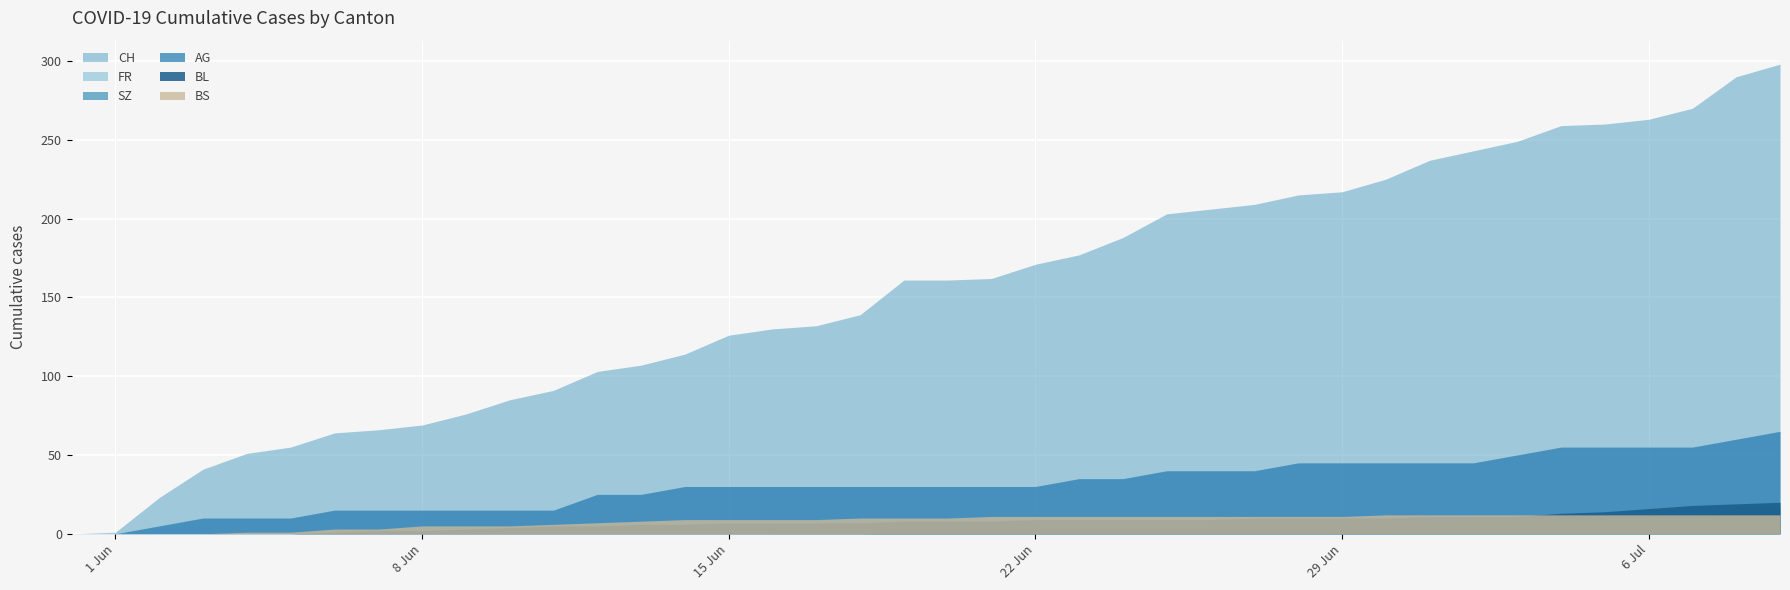

Which series has the widest spread of values?

CH